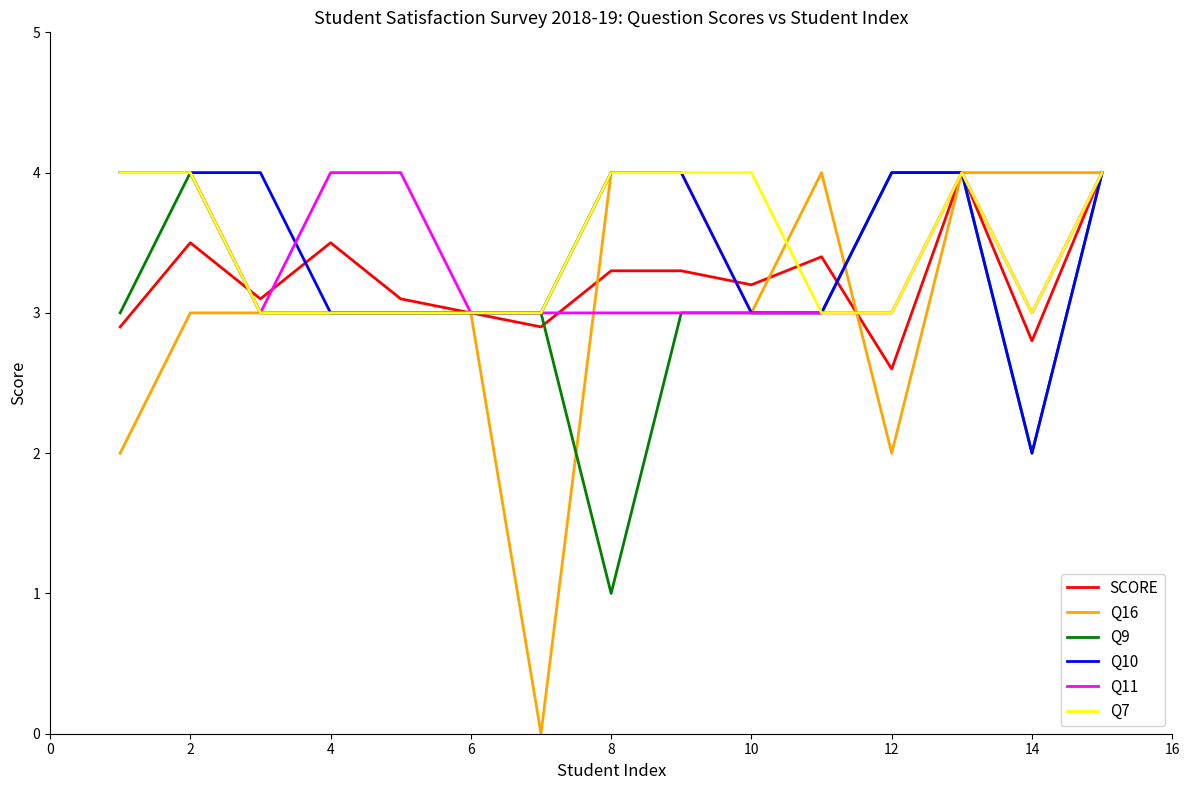

What is the maximum value for Q16?

4.0